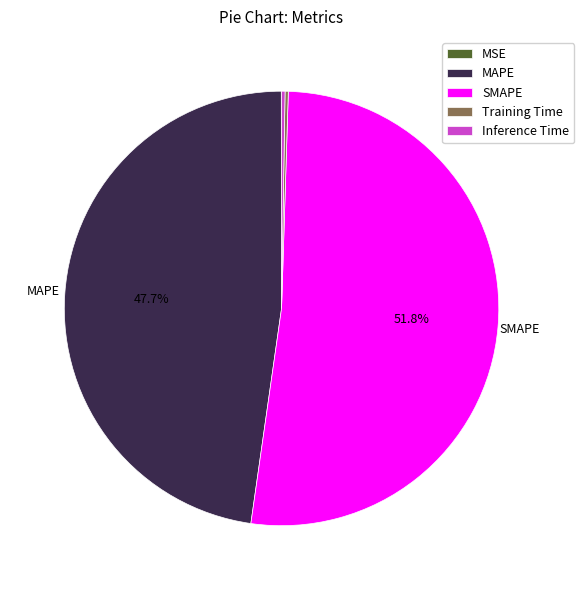

To the nearest percent, what is the difference between the largest and smallest slice percentages?

52%